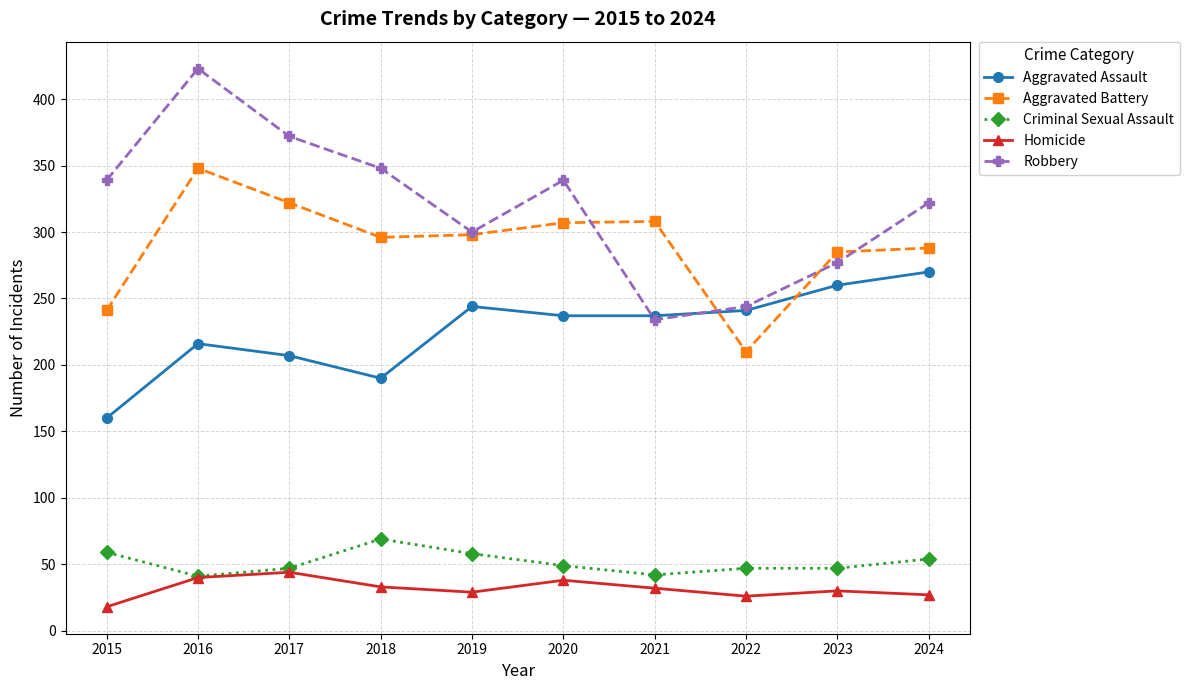

What is the greatest value displayed?

423